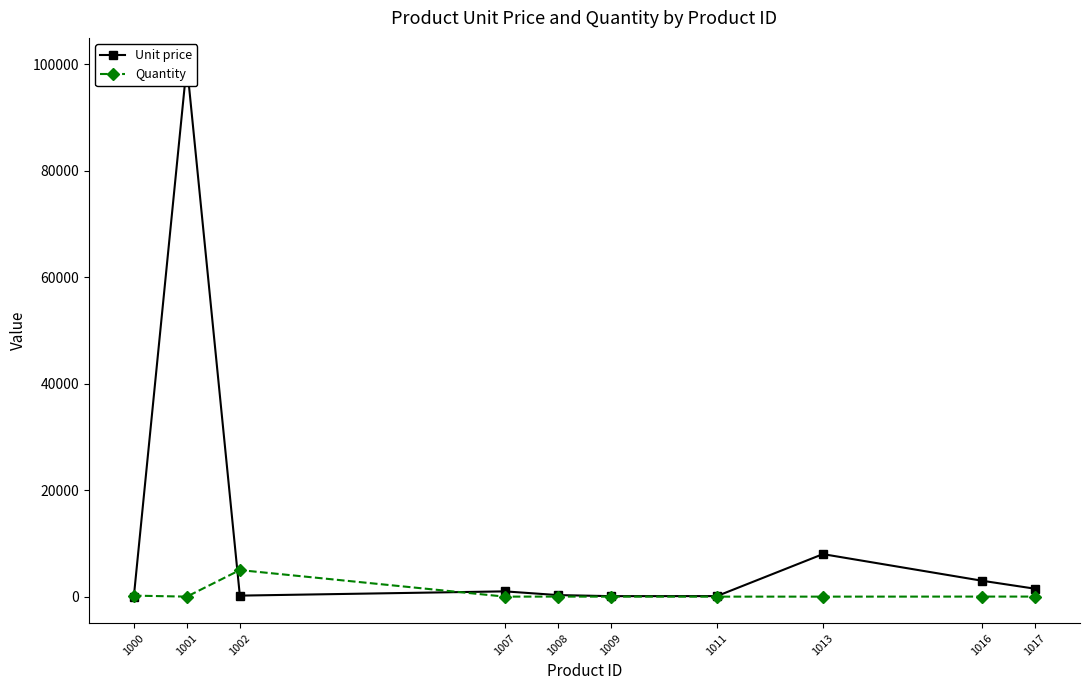

What are all the series names shown in the legend?

Unit price, Quantity